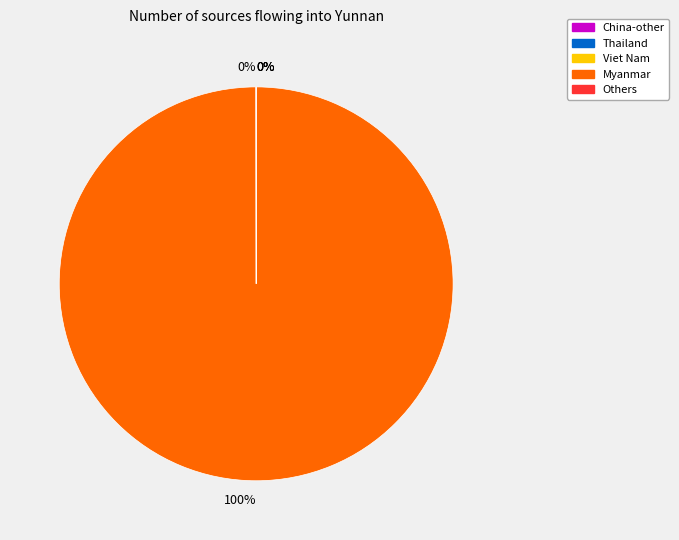

Does any single category account for the majority?

Yes